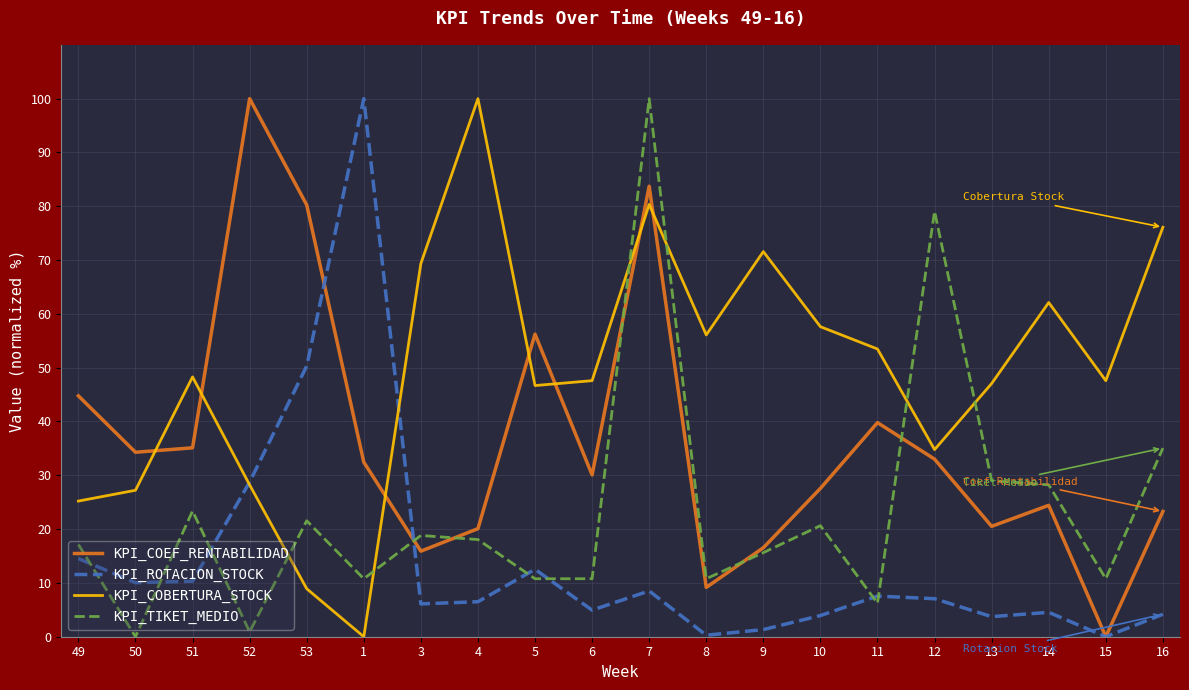

After their last crossing, which series has the higher values: KPI_TIKET_MEDIO or KPI_ROTACION_STOCK?

KPI_TIKET_MEDIO